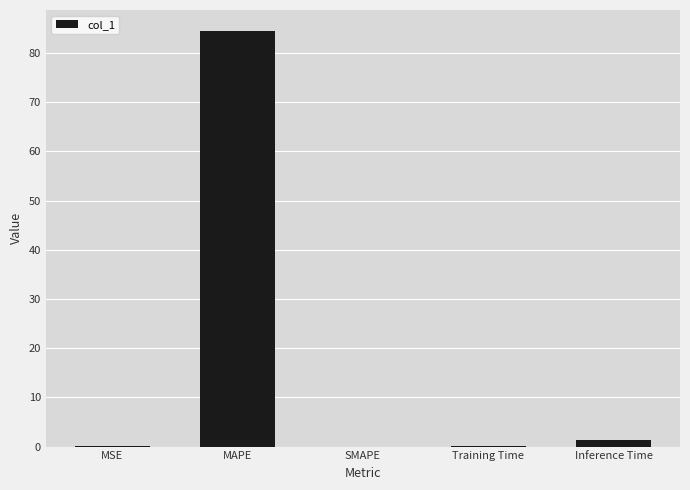

Between Inference Time and MAPE, which is larger?

MAPE